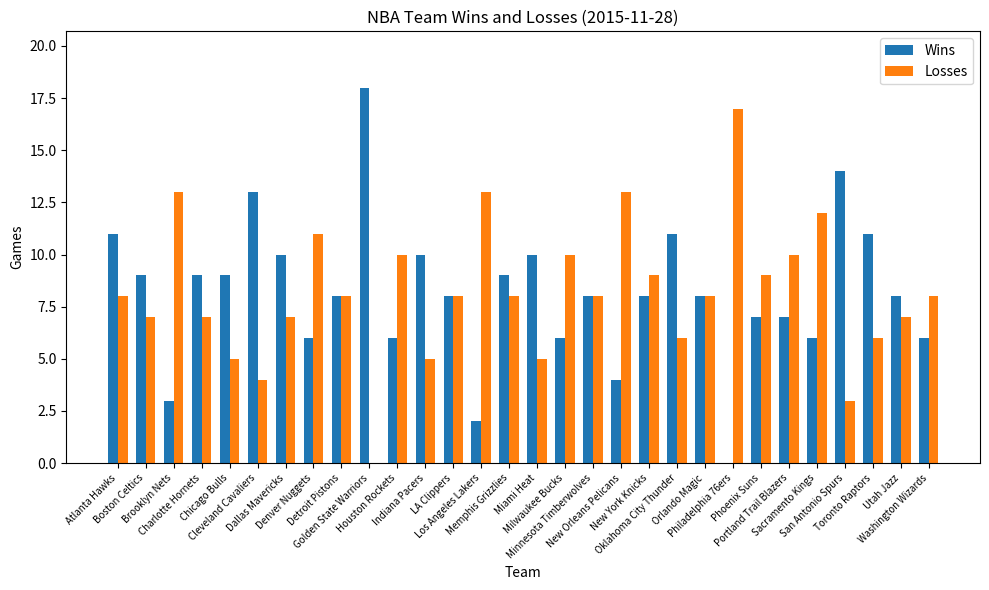

What is the sum of all Wins values?

245